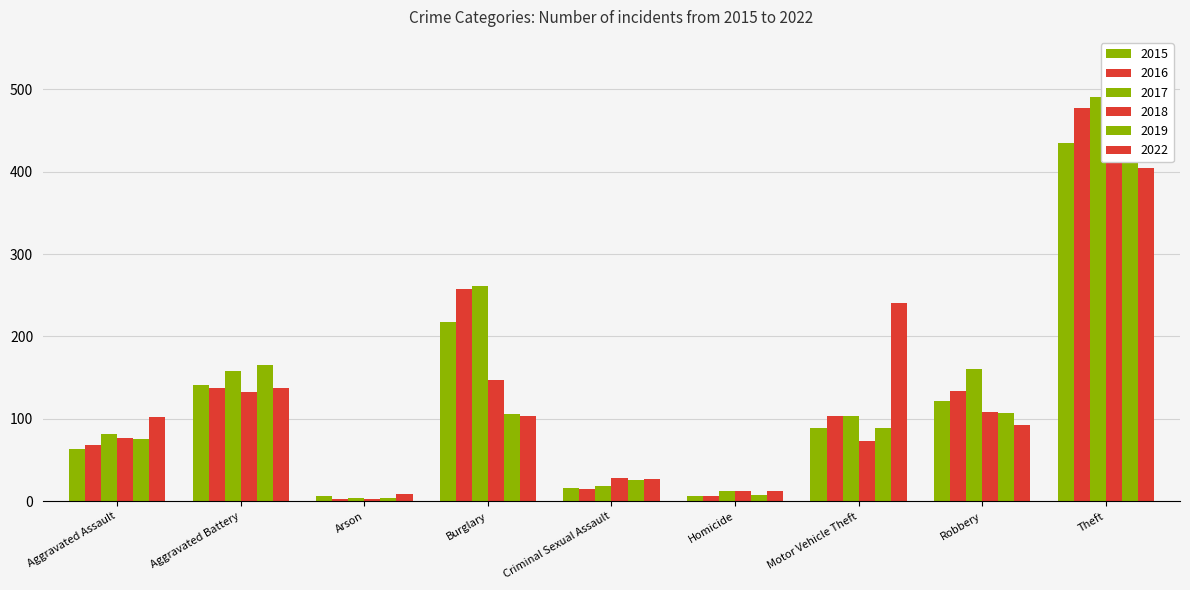

Where does the 2022 series first go above 102?

Aggravated Battery